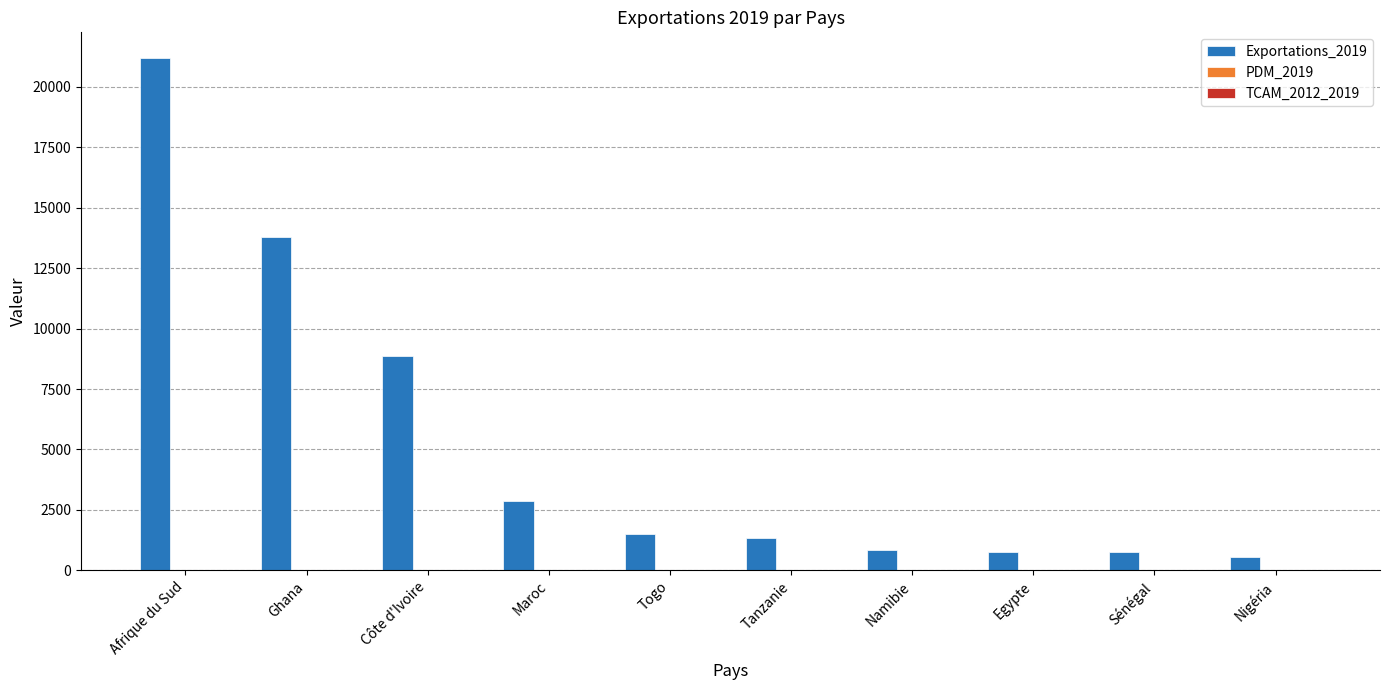

Is it true that Exportations_2019 equals 8871.0 at Côte d'Ivoire?

True